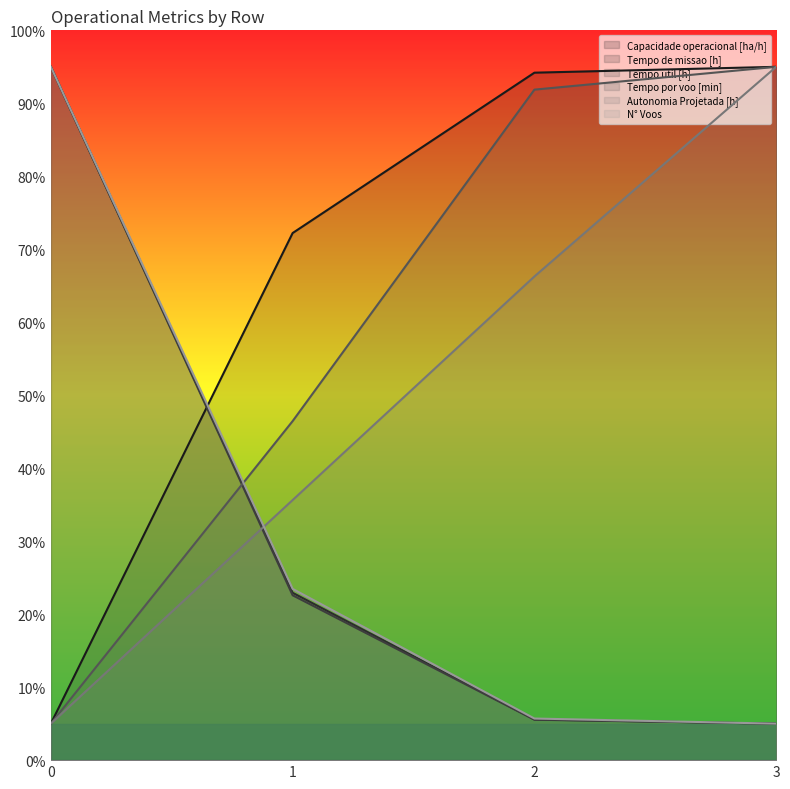

What is the sum of all Capacidade operacional [ha/h] values?

266.4